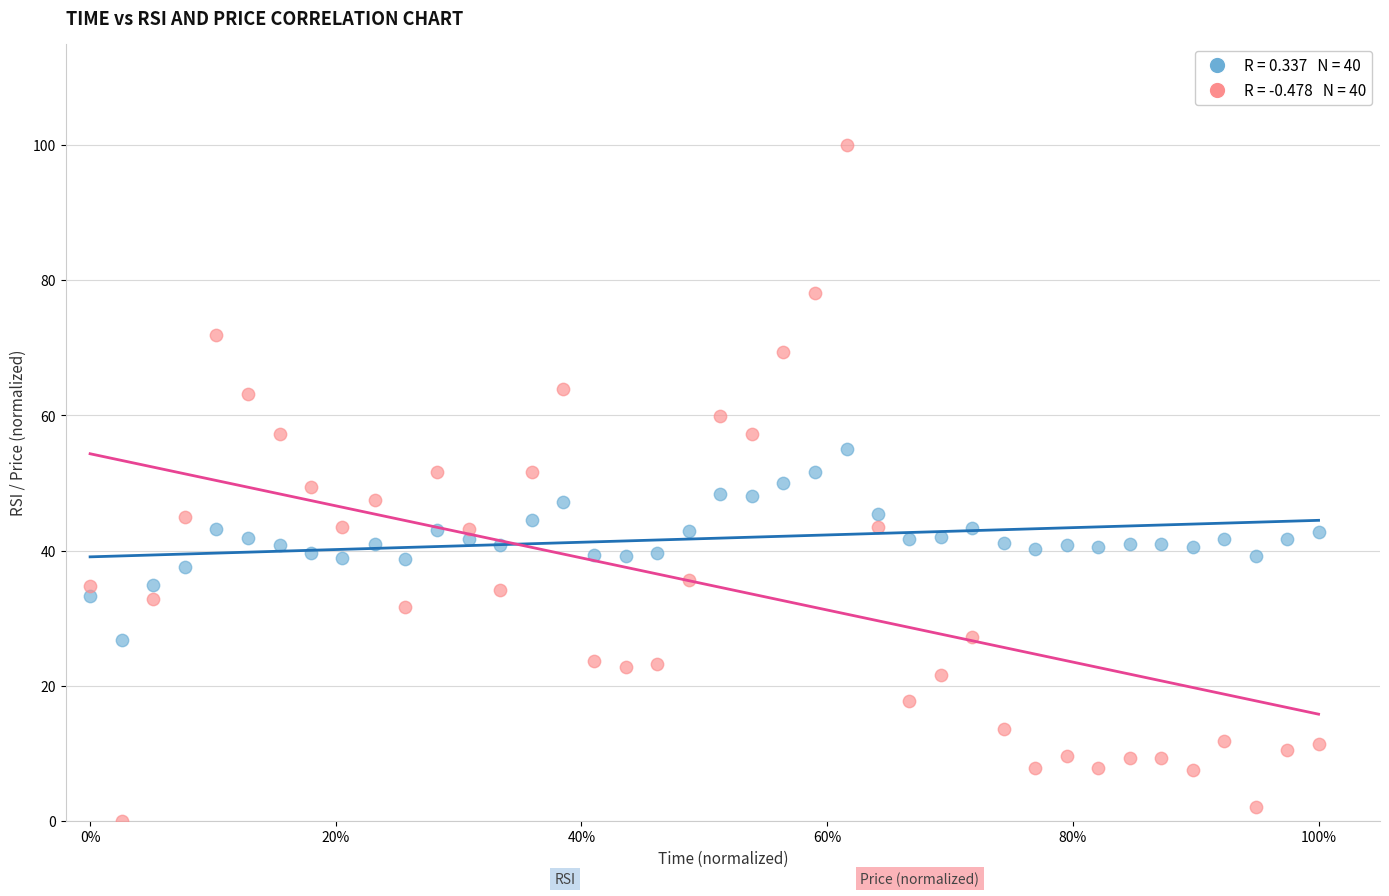

Across all data points, what is the range of X values (max minus min)?

1.0